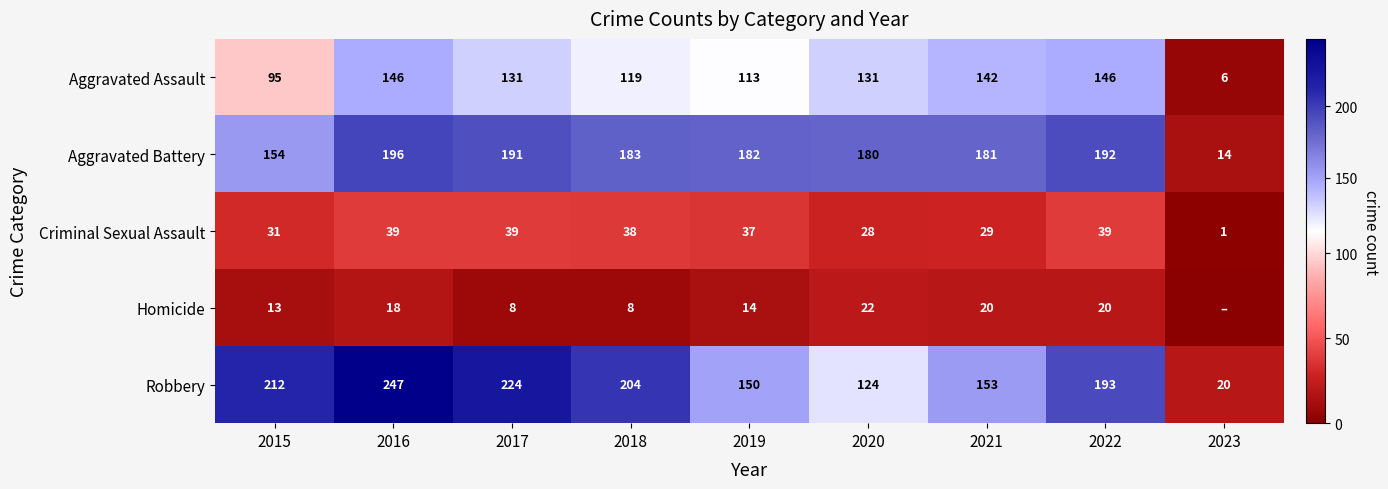

The value of Aggravated Assault at 2016 is 146. True or false?

True